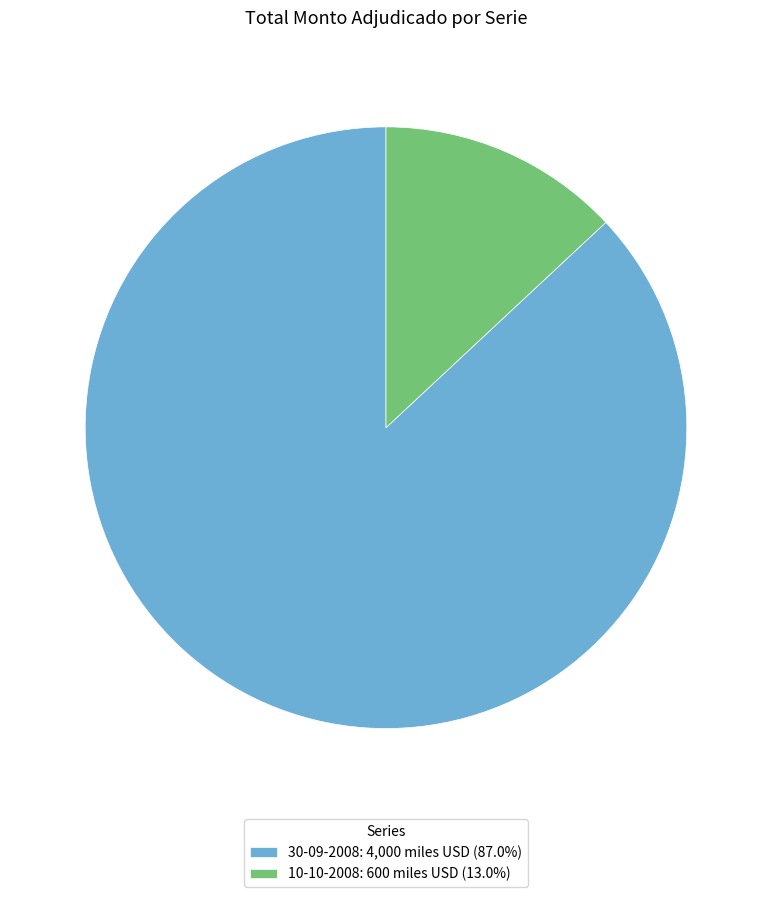

Combined, do 10-10-2008: 600 miles USD (13.0%) and 30-09-2008: 4,000 miles USD (87.0%) account for over 50%?

Yes